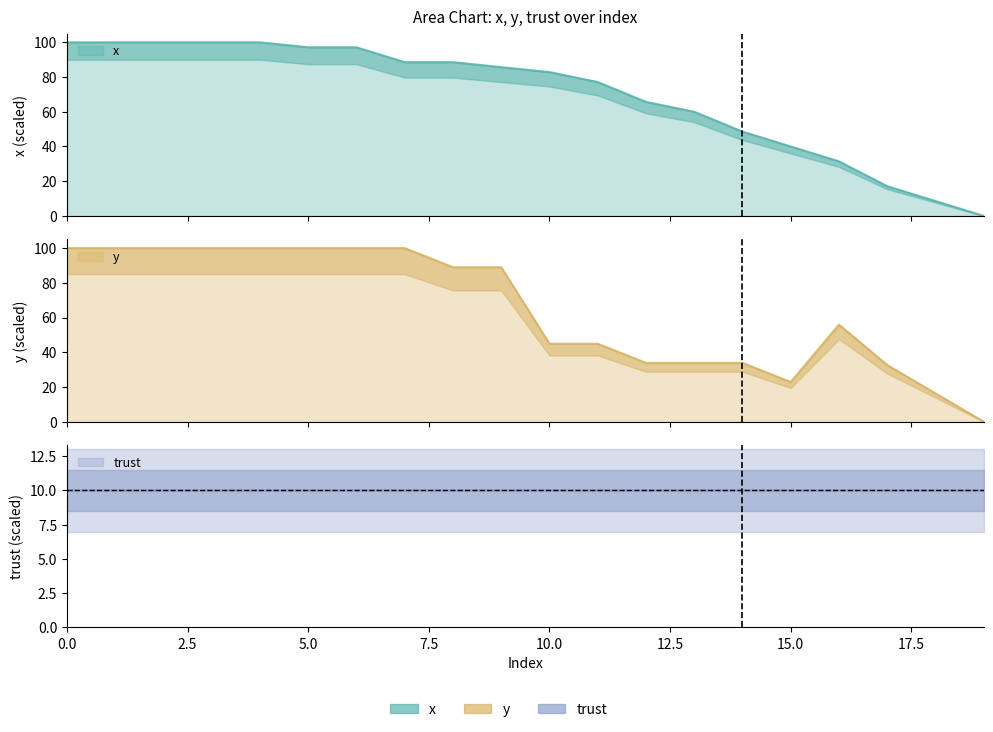

Which category has the lowest value in the x series?

19